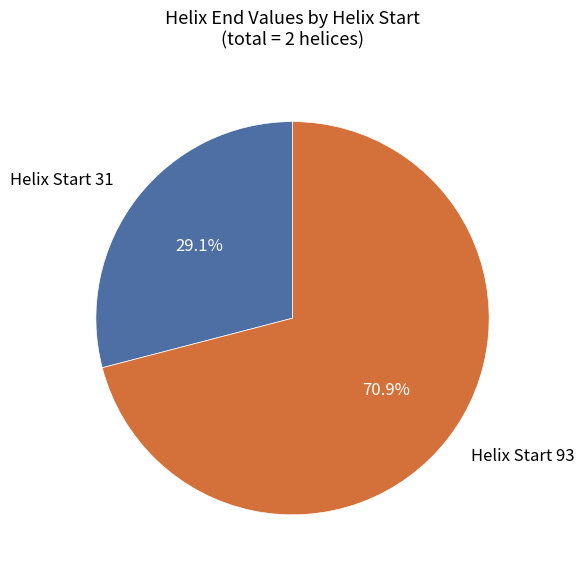

Is there a majority slice in this chart?

Yes